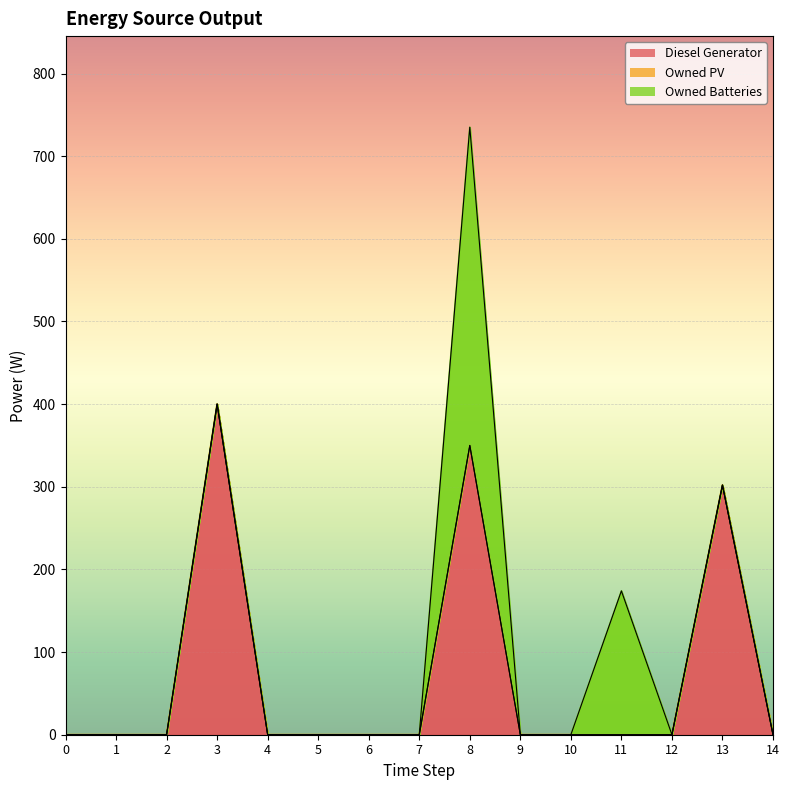

What is the sum of all Diesel Generator values?

1052